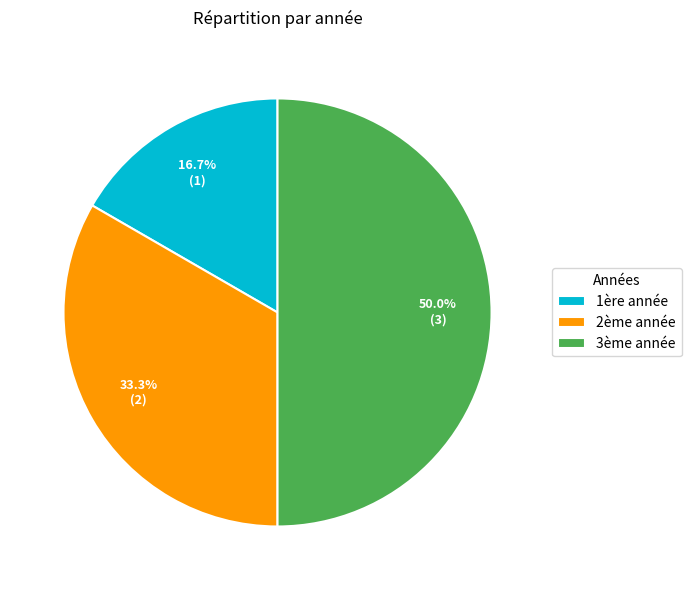

Which has a higher value, 2ème année or 1ère année?

2ème année